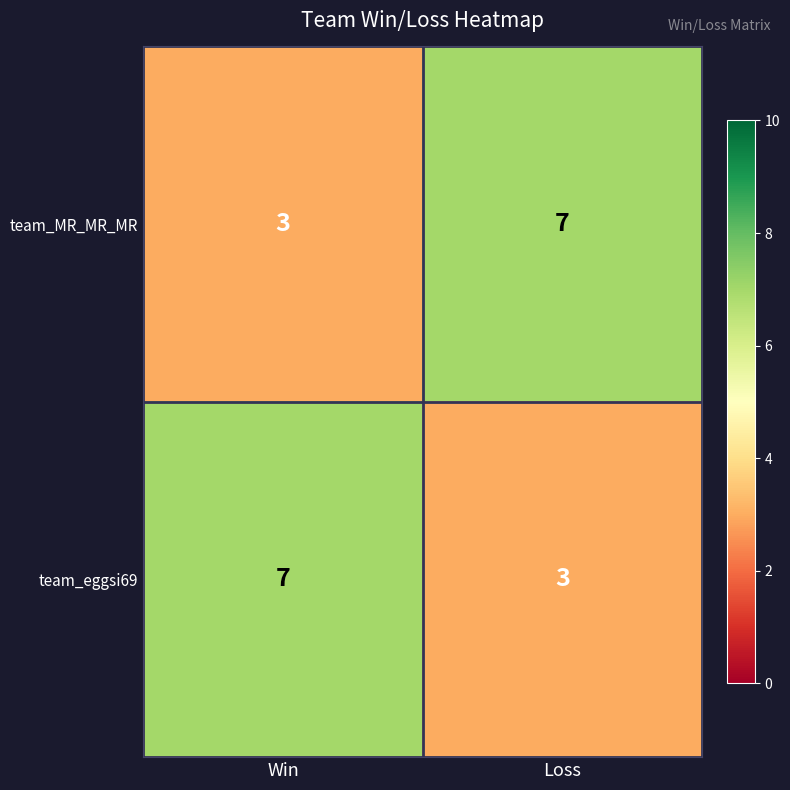

Reading left to right, what are all the values shown in this chart?

team_MR_MR_MR: 3	7
team_eggsi69: 7	3